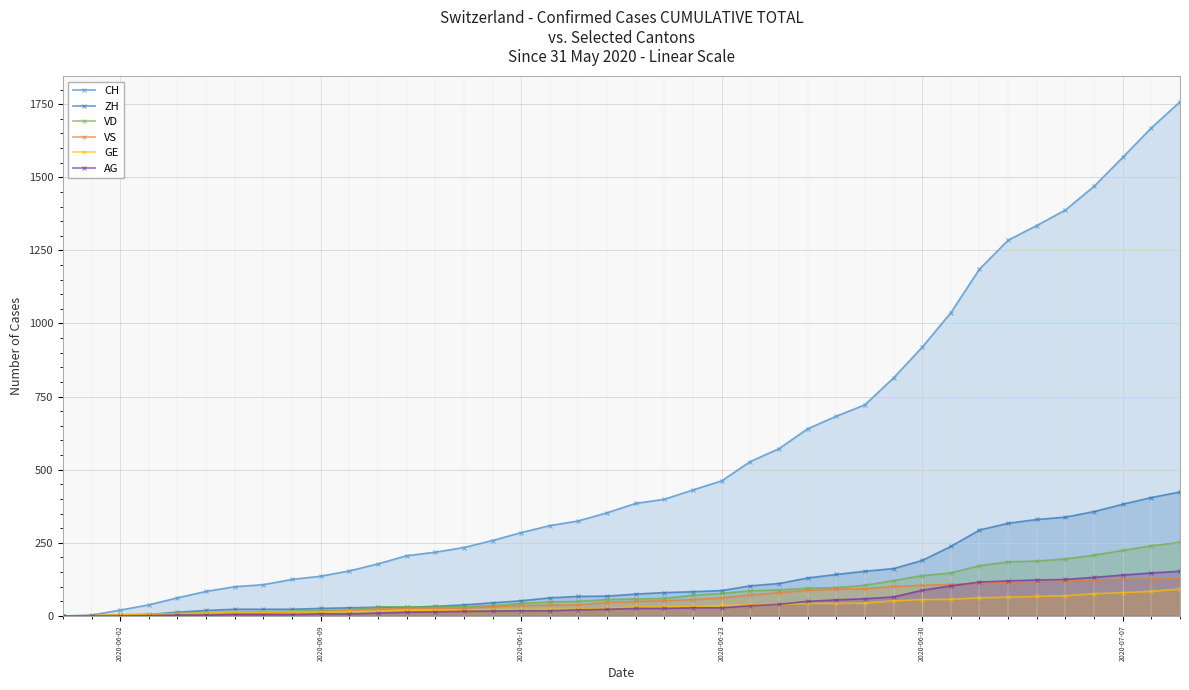

Which series has the widest spread of values?

CH